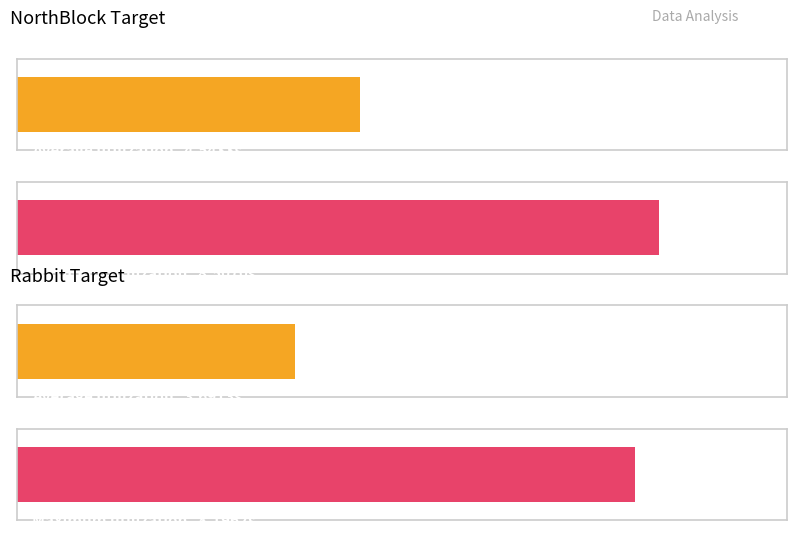

At Path 0 (Rabbit), list the series in order from largest to smallest.

Max Time, Average Time